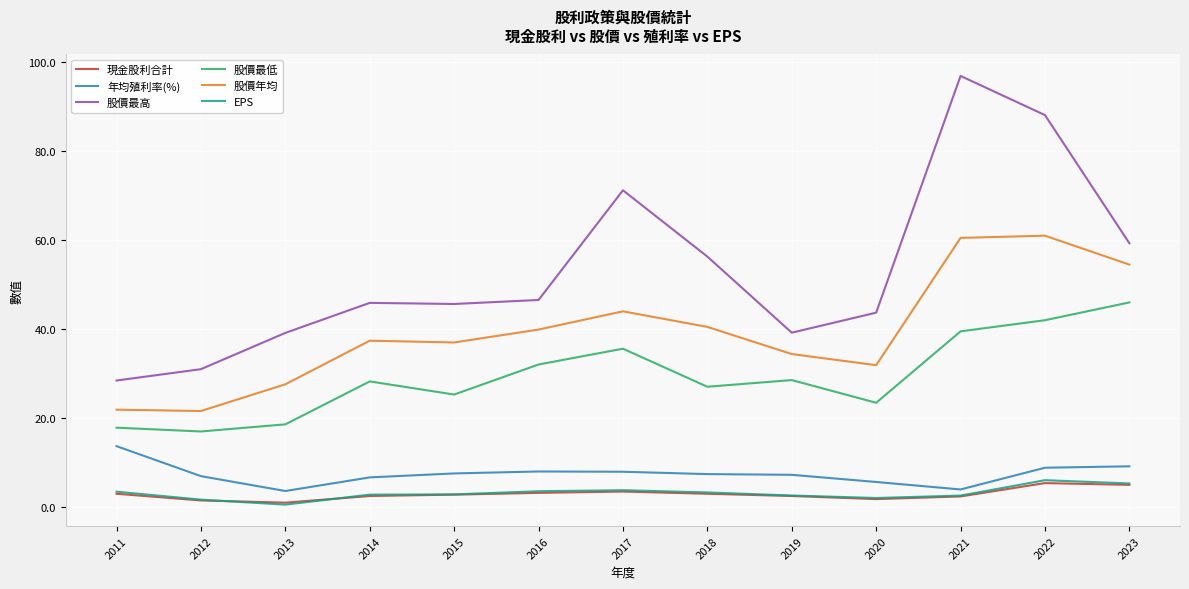

What are all the series names shown in the legend?

現金股利合計, 年均殖利率(%), 股價最高, 股價最低, 股價年均, EPS